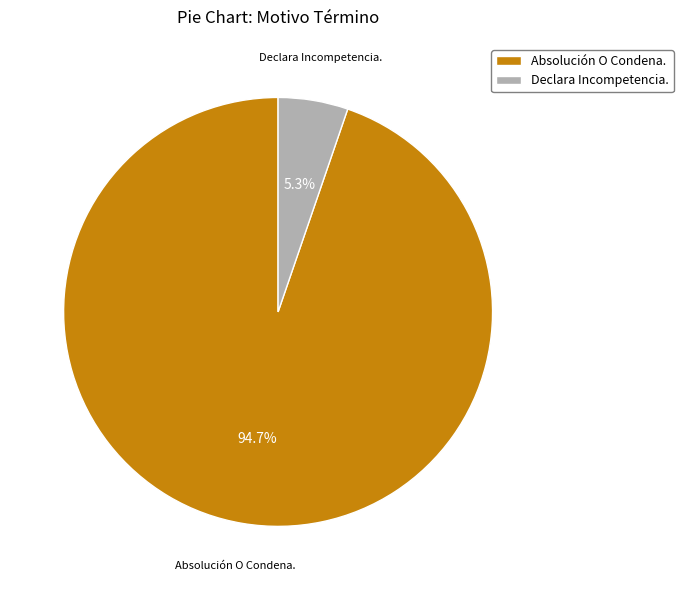

Is it true that Declara Incompetencia. is 5% of the pie?

True